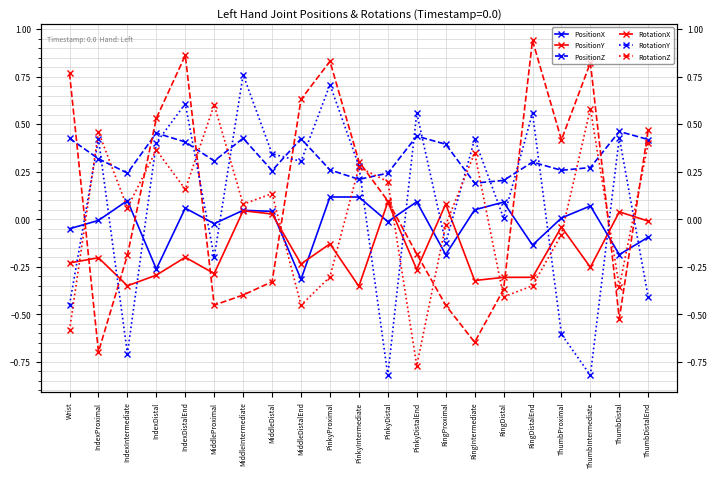

How many data points does each series have?

21